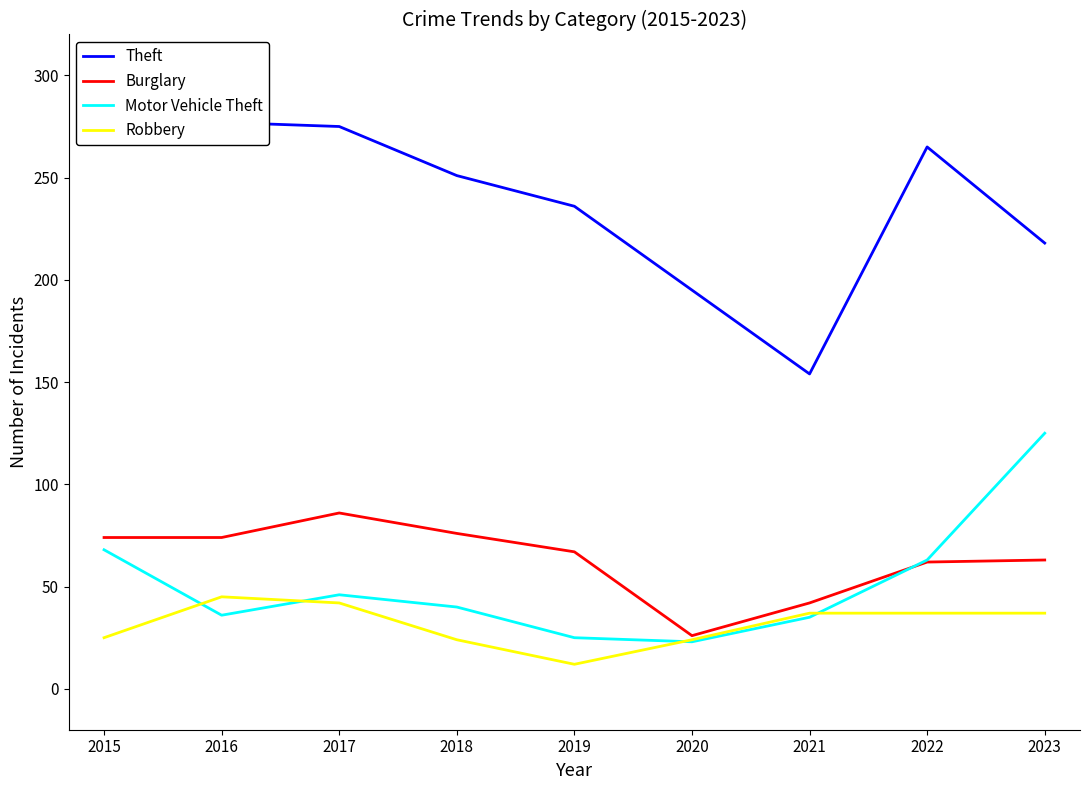

How many data points in Motor Vehicle Theft are less than 40?

4